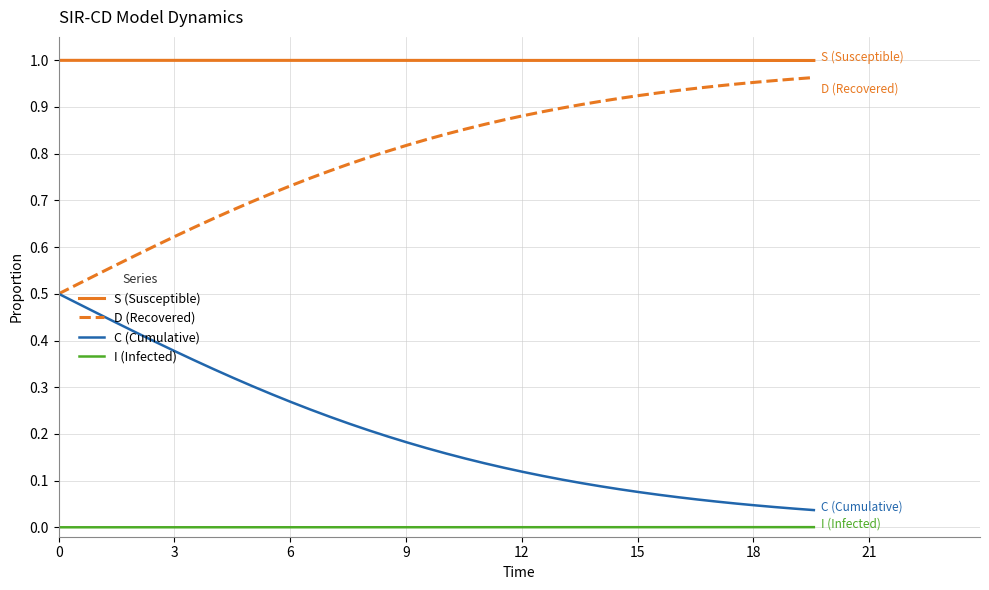

List the series in order of their overall mean, highest first.

S (Susceptible), D (Recovered), C (Cumulative), I (Infected)